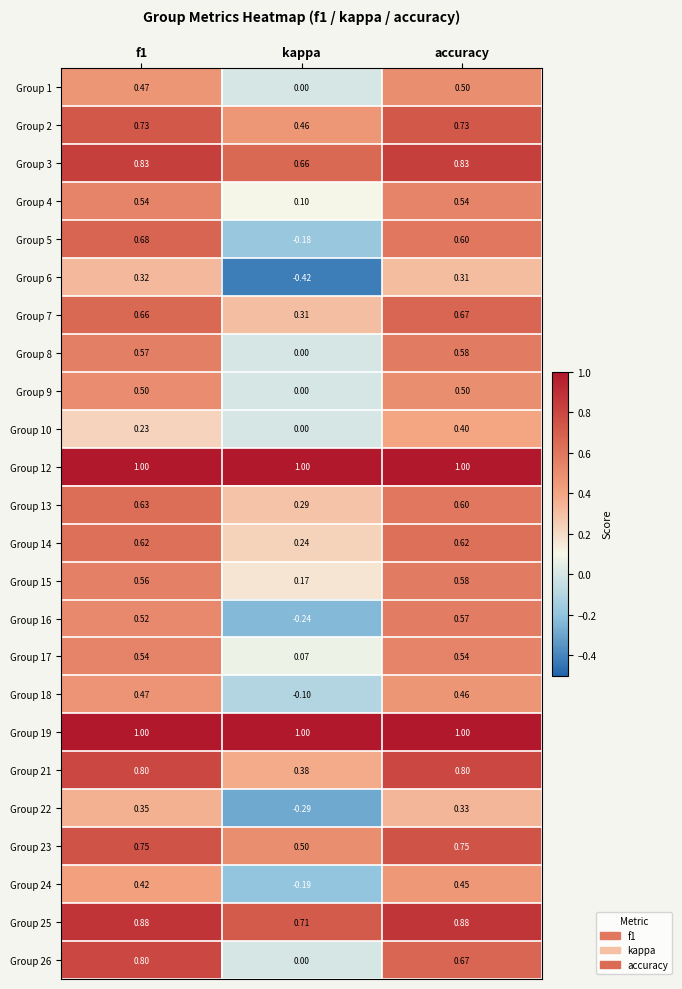

At which label is Group 22 closest to 0?

kappa